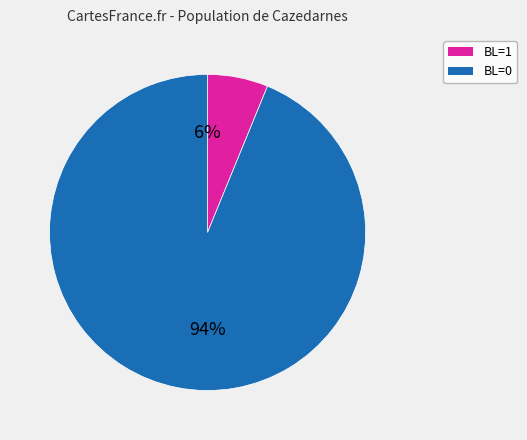

How many segments does this pie chart have?

2